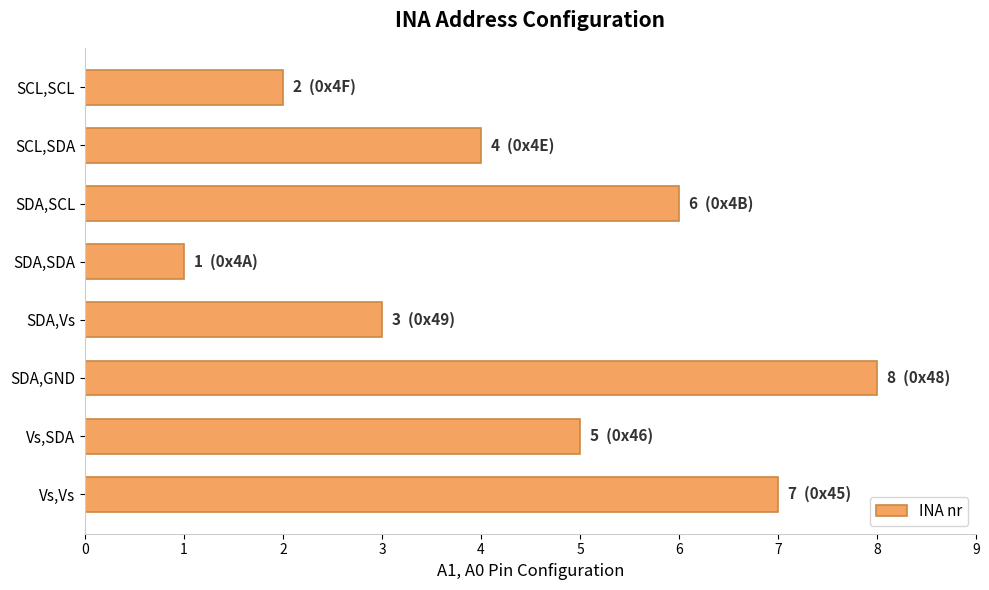

At which category does the chart reach its minimum across all series?

SDA,SDA